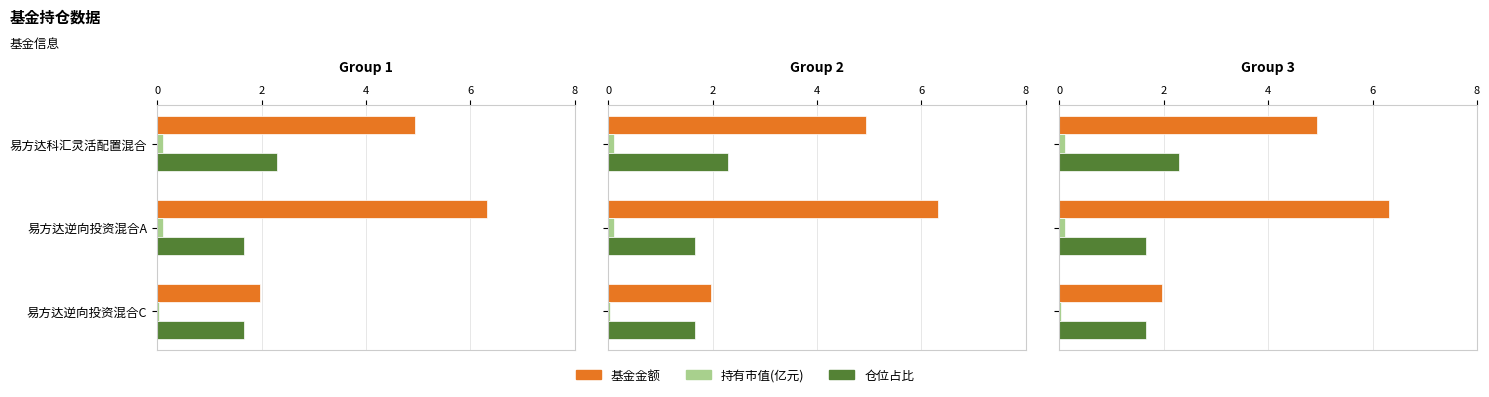

What is the sum of all 仓位占比 values?

5.6